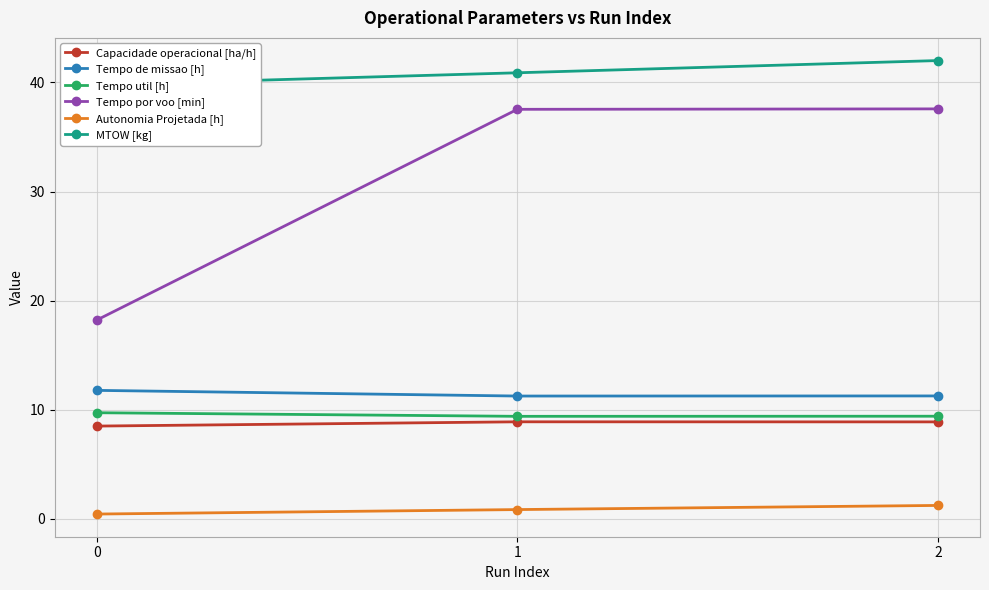

At which category is the sum across all series the highest?

2